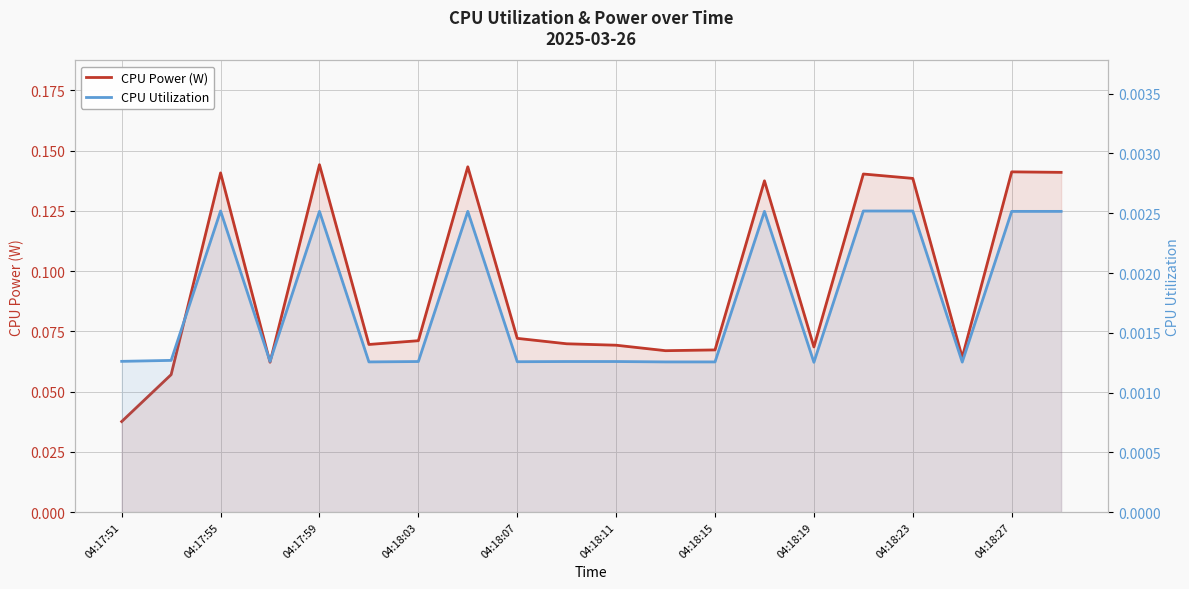

How many lines are shown in the chart?

2